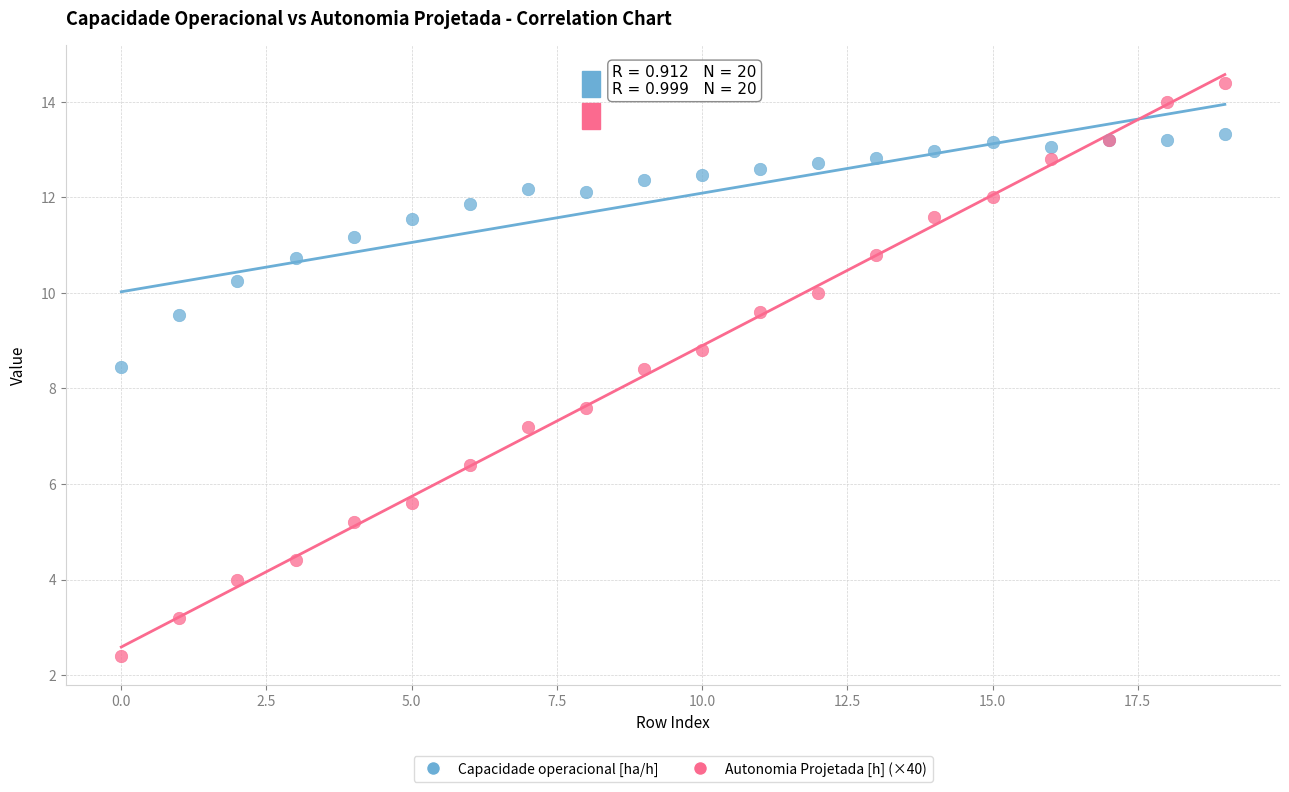

Which series contains the highest Y value?

Autonomia Projetada [h] (×40)